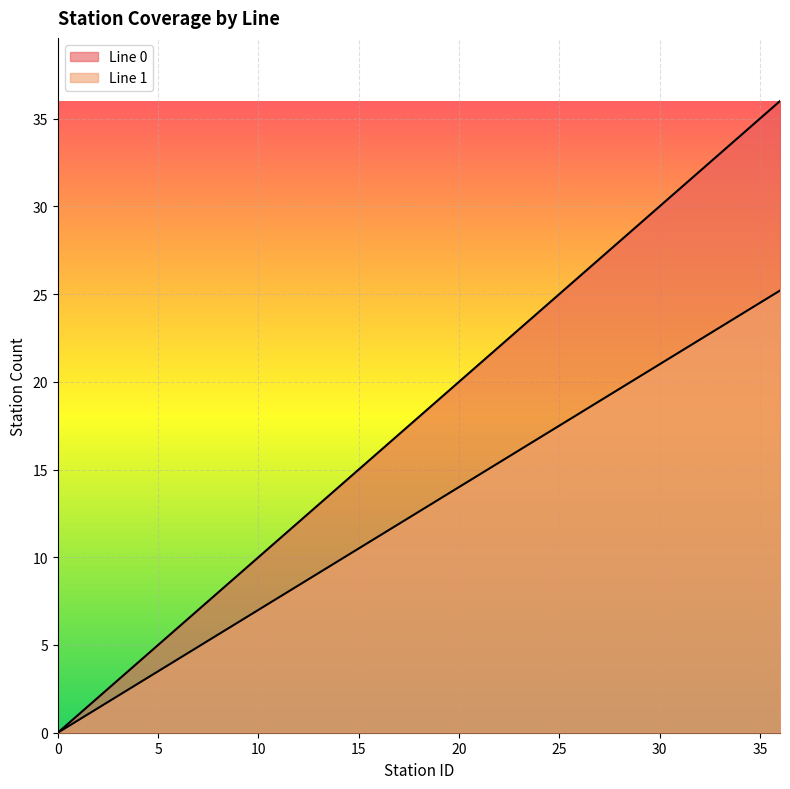

How many lines are shown in the chart?

2